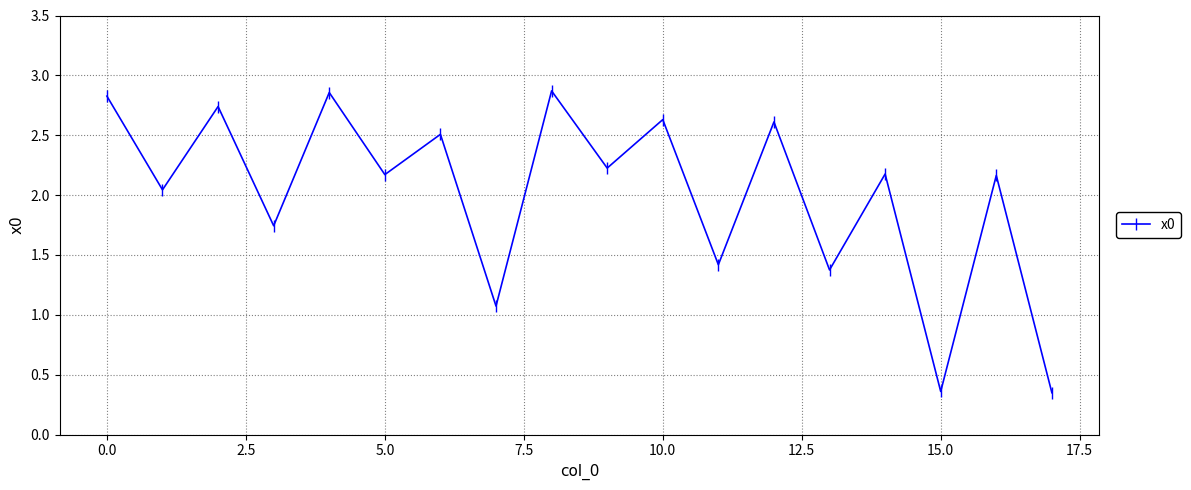

What is the sum of all values?

36.1